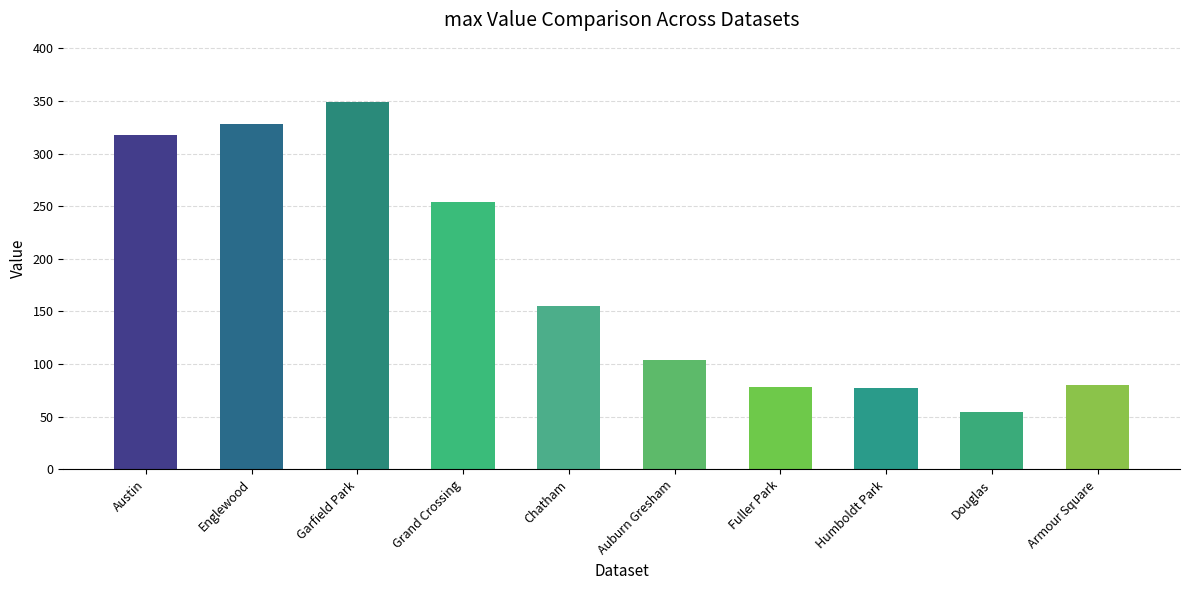

How many series are shown in this chart?

1